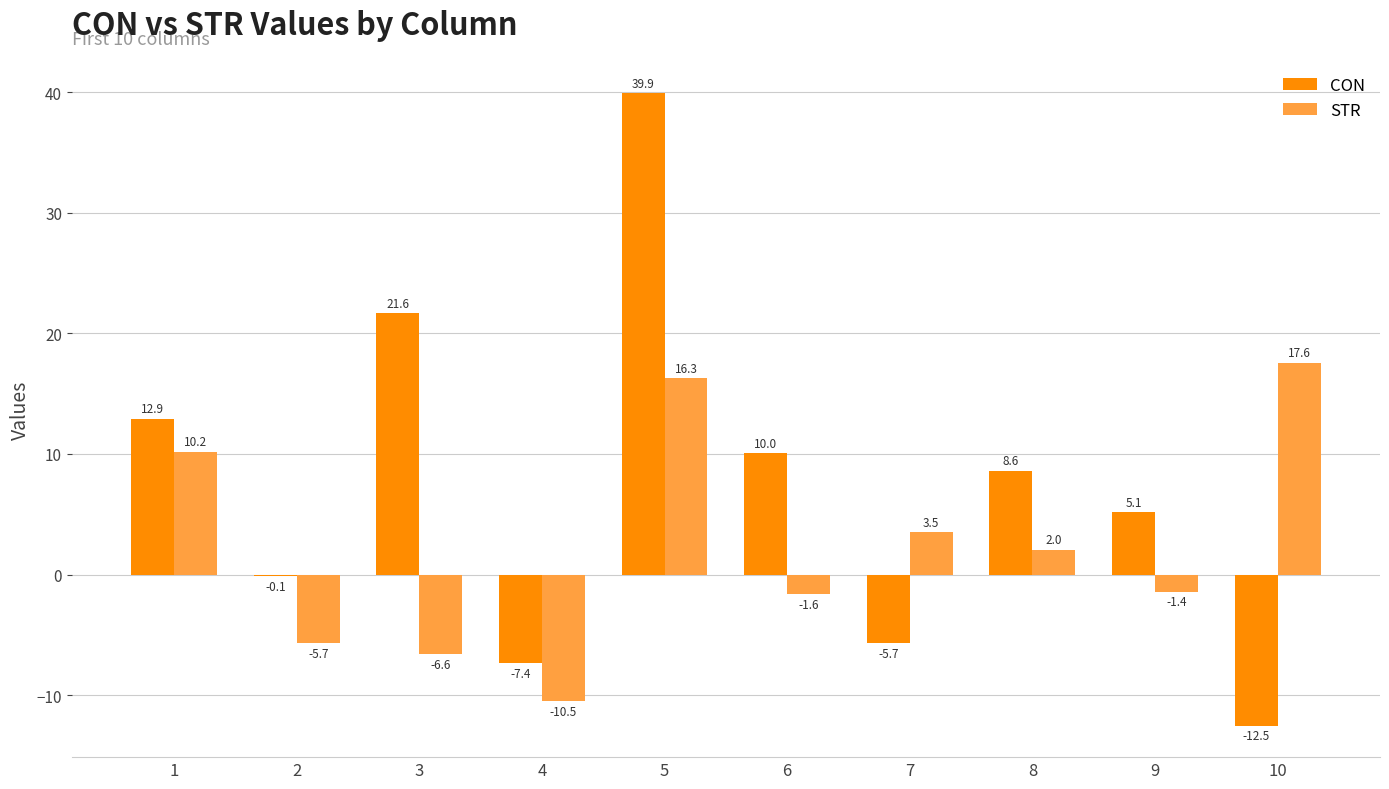

Is it true that CON equals 12.9 at 1?

True